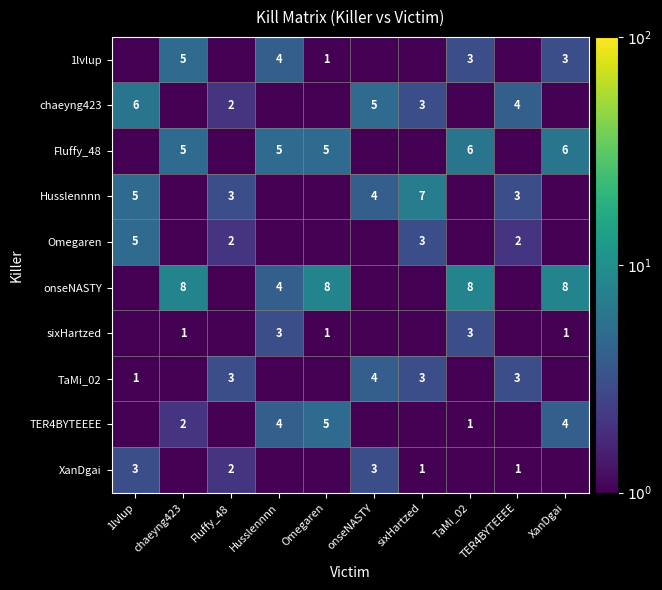

True or false: TER4BYTEEEE has a value of 4.0 at XanDgai.

True